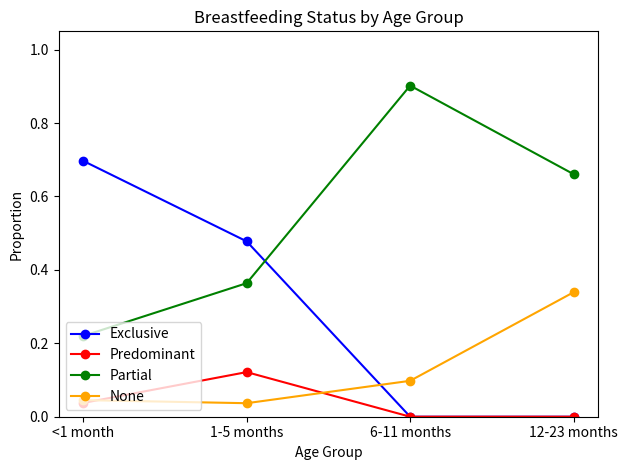

Does the chart have visible grid lines?

No